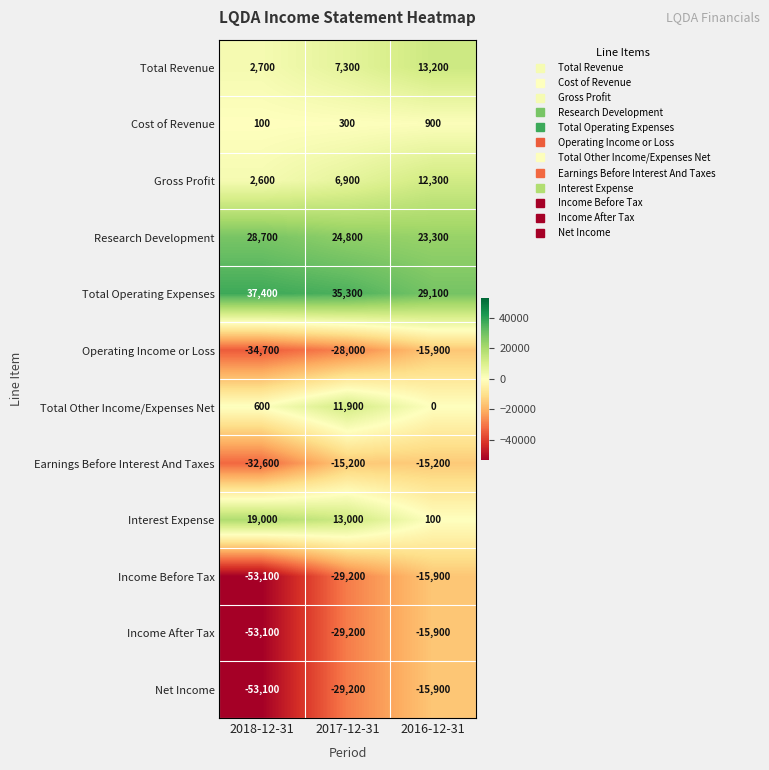

What is the total value across all series at 2017-12-31?

-31300